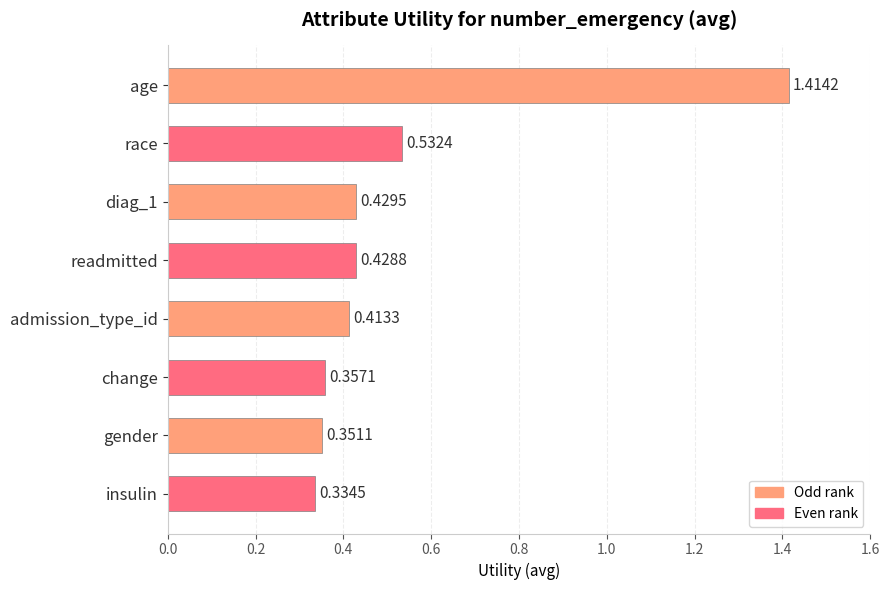

At which category does the chart reach its peak across all series?

age